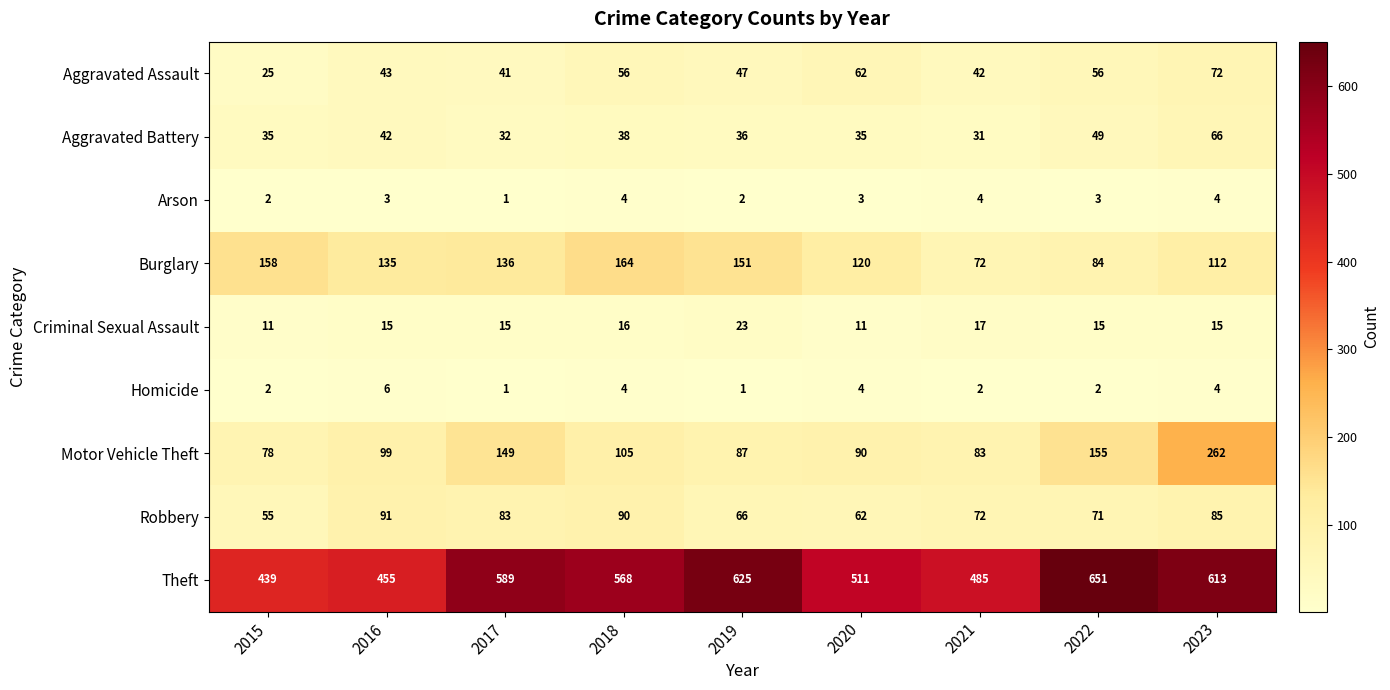

True or false: Arson has a value of 2 at 2022.

False